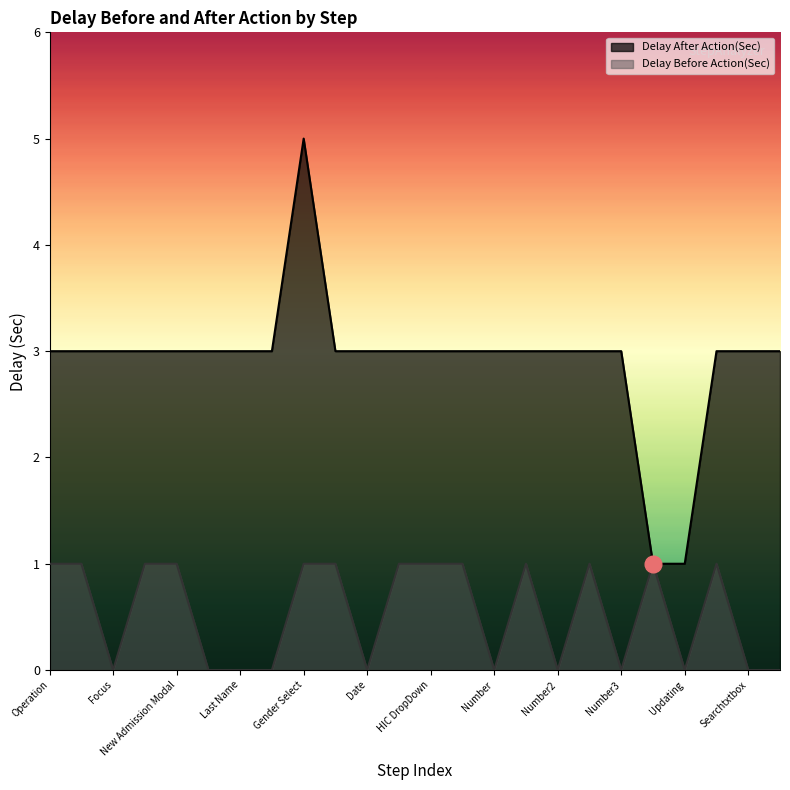

What is the difference between the highest and lowest values at Add Button3?

2